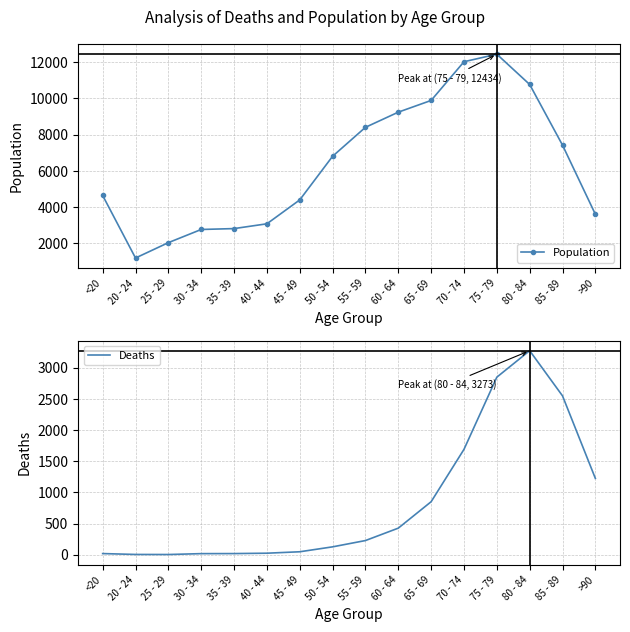

True or false: Deaths and Population intersect in this chart.

False